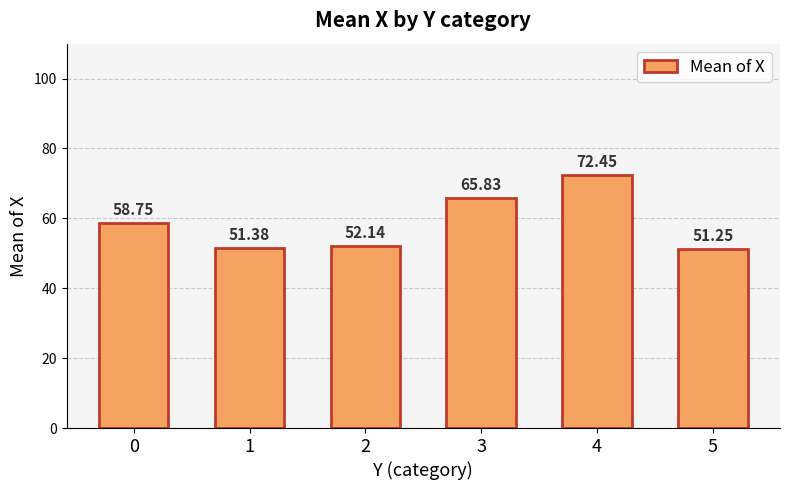

What is the maximum value shown in the chart?

72.5